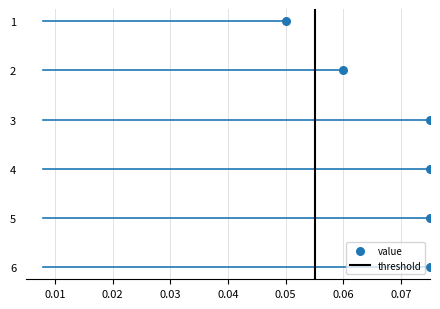

What is the average Y value?

4